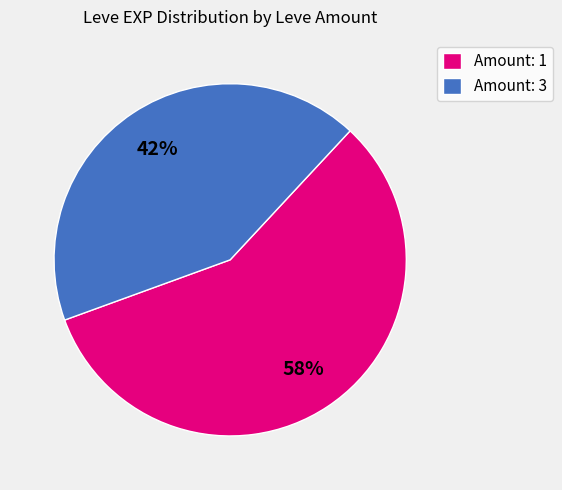

True or false: Amount: 1 accounts for 46% of the total.

False